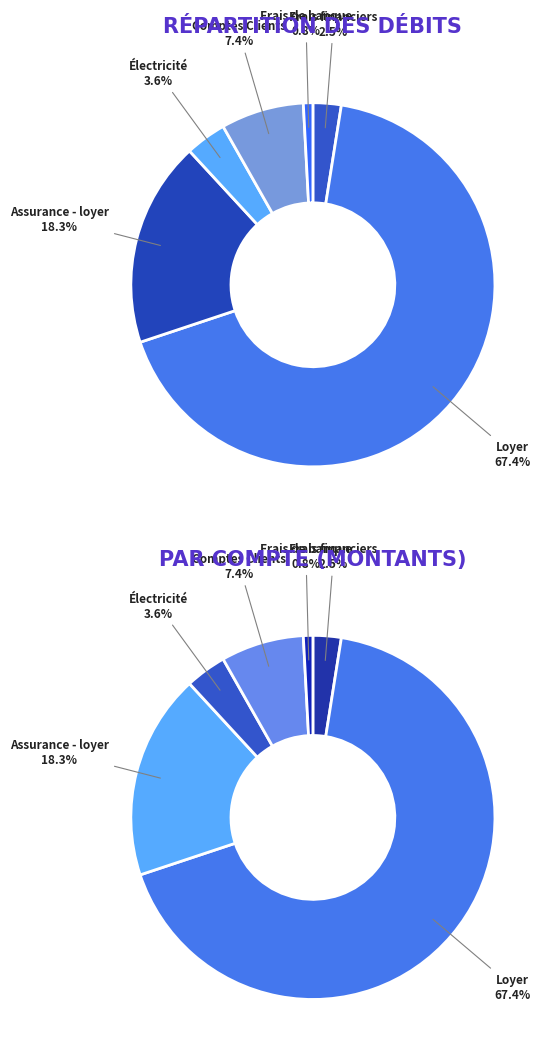

Does Loyer represent more than half of the total?

Yes